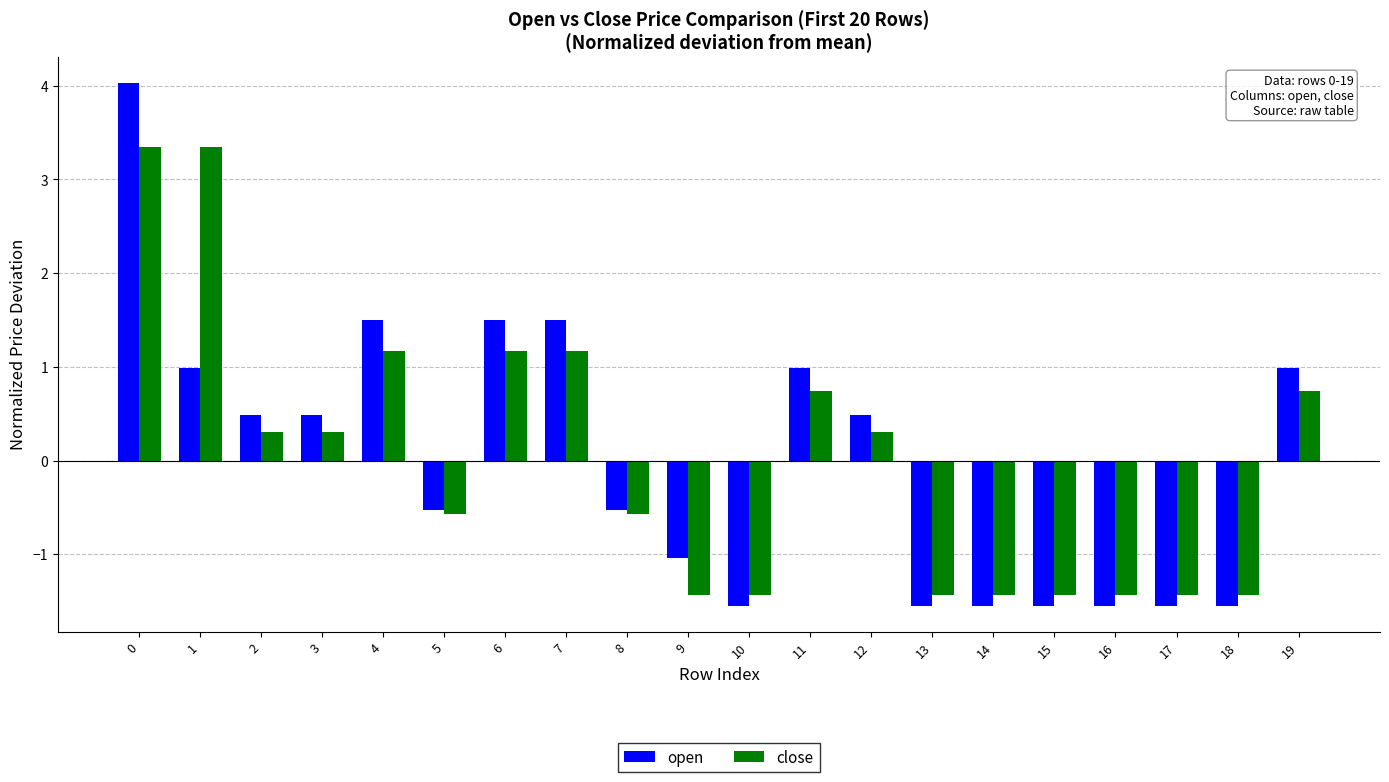

What is the difference between the maximum and second lowest values in the open series?

5.6